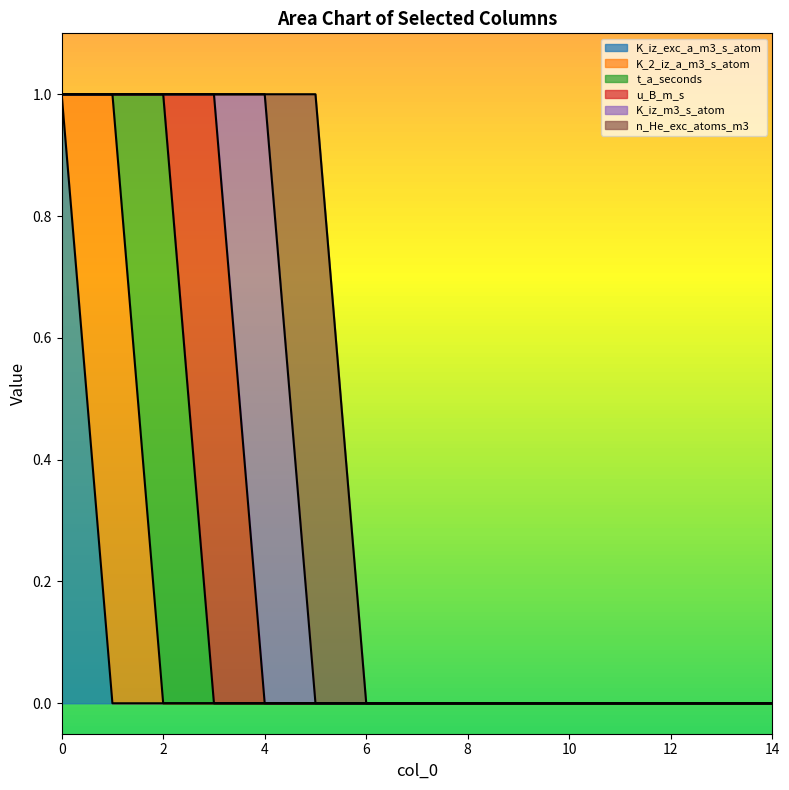

How many intersections are there between u_B_m_s and t_a_seconds?

1